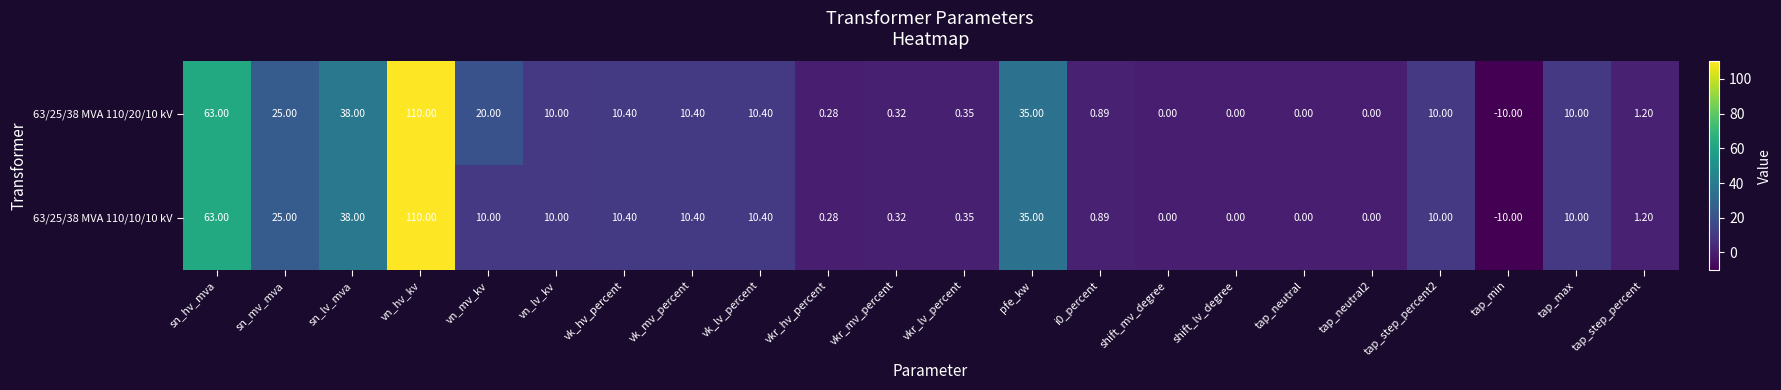

At which category is the sum across all series the highest?

vn_hv_kv